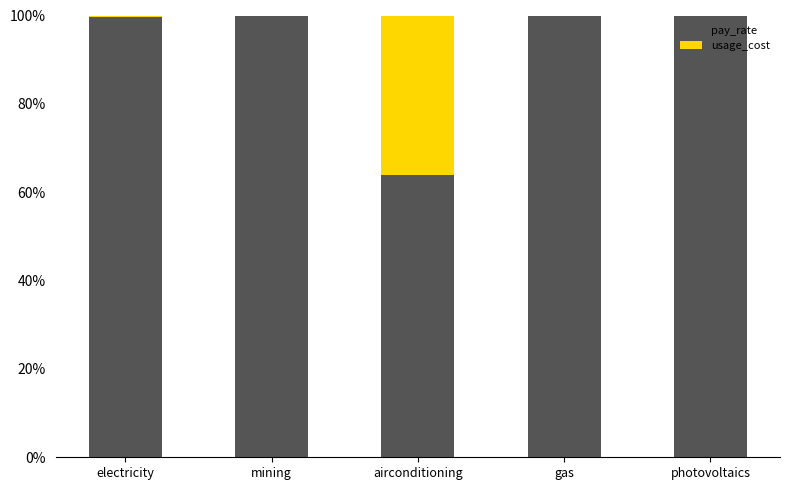

The value of pay_rate at airconditioning is 63.8. True or false?

True